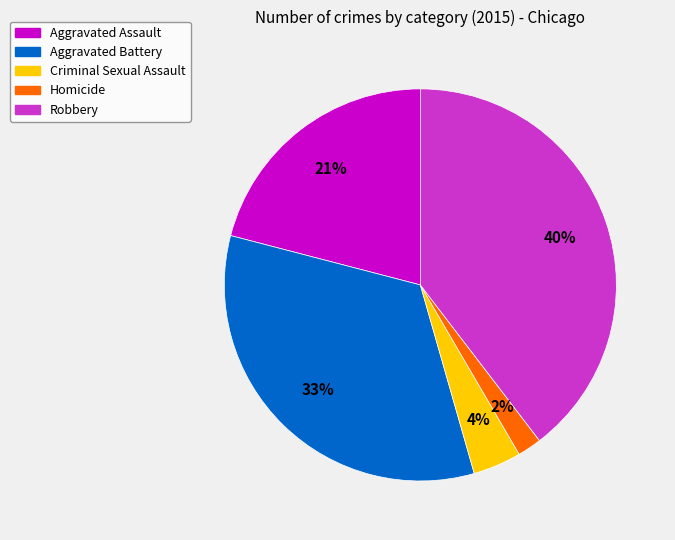

To the nearest percent, what is the difference between the largest and smallest slice percentages?

38%